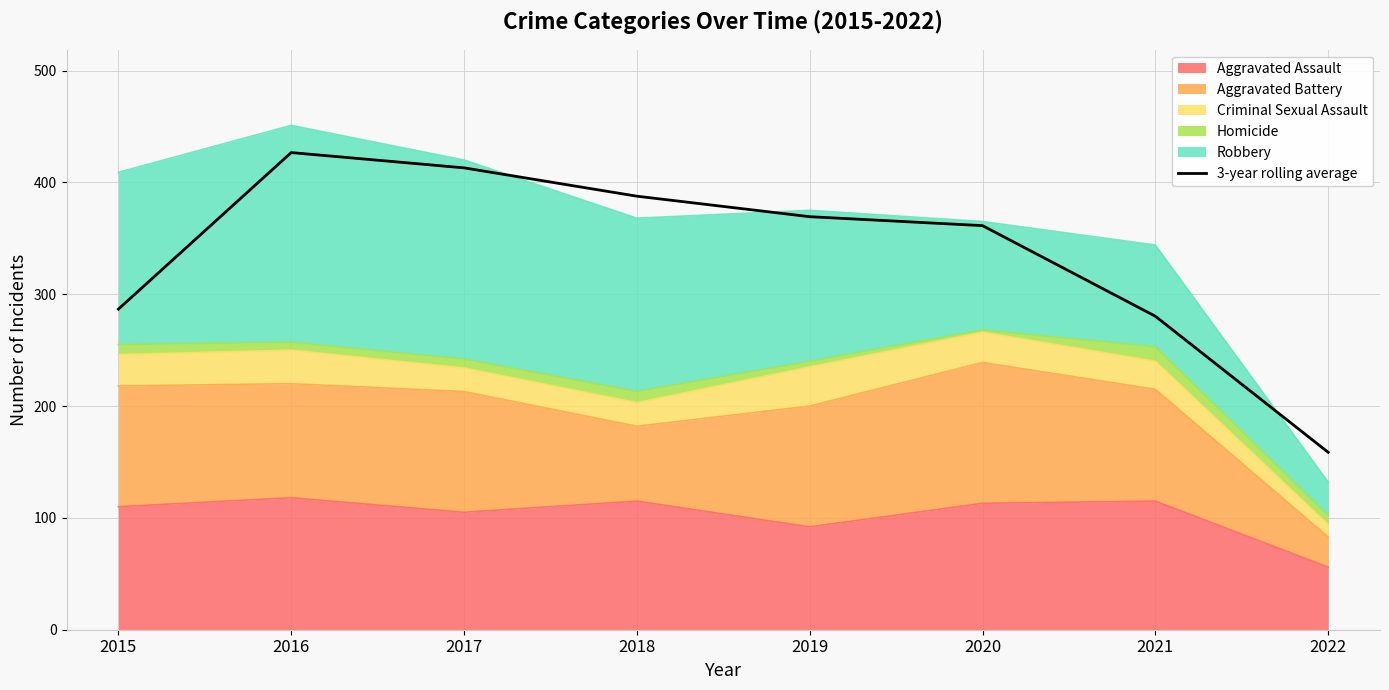

Where is the first local maximum?

2016